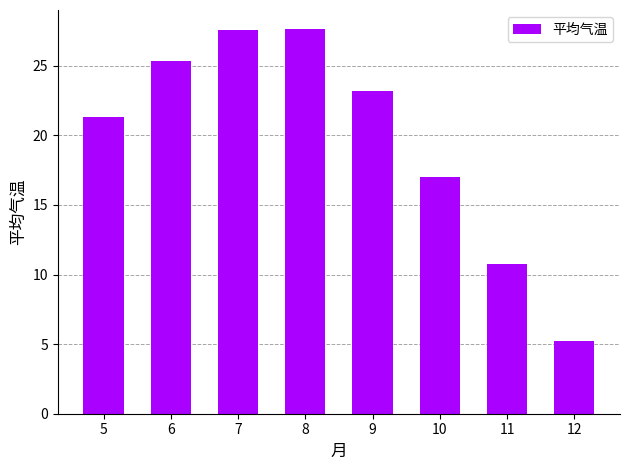

What is the sum of the values at 6 and 12?

30.6